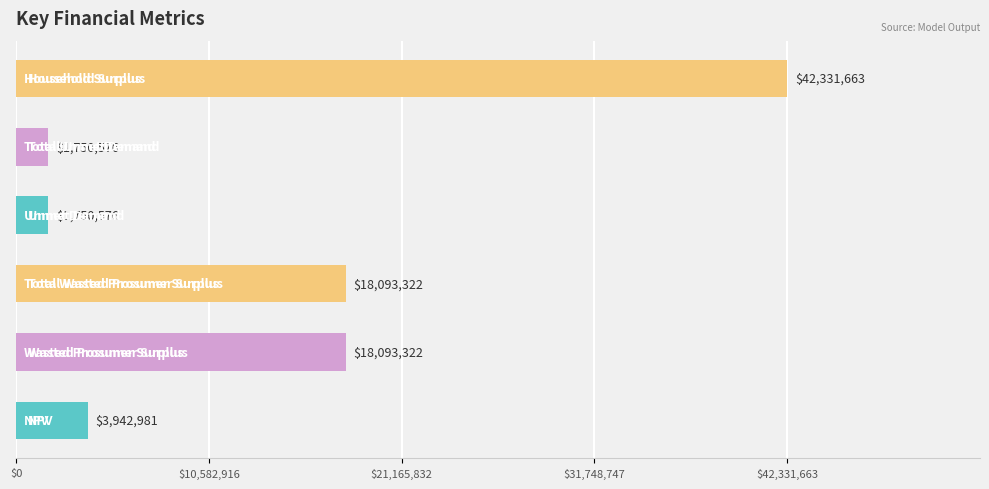

What is the smallest value displayed?

1750575.5